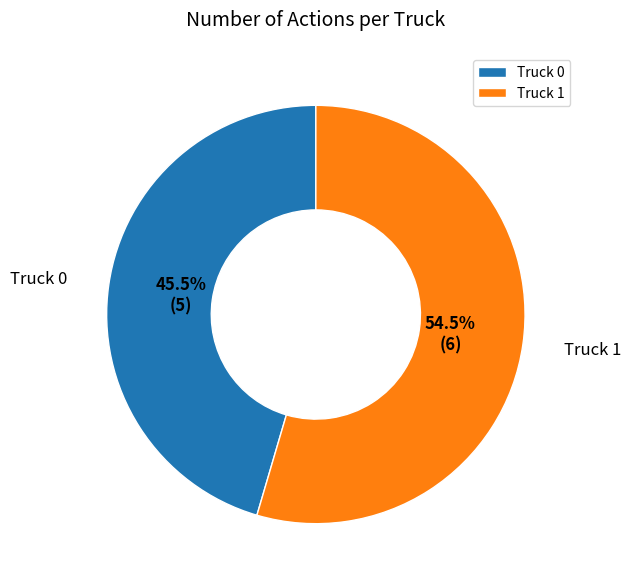

Which category has the smallest portion of the pie?

Truck 0